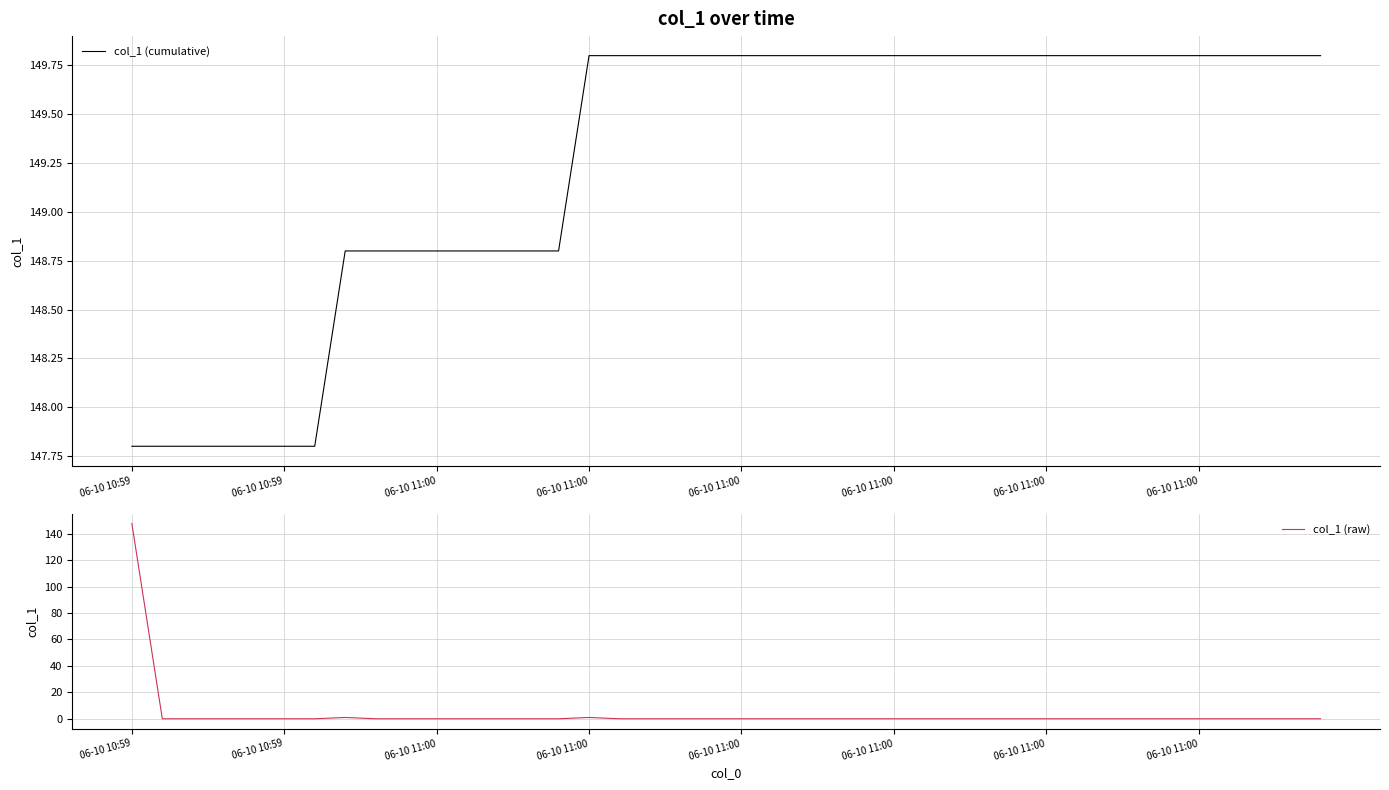

True or false: col_1 (raw) and col_1 (cumulative) intersect in this chart.

False